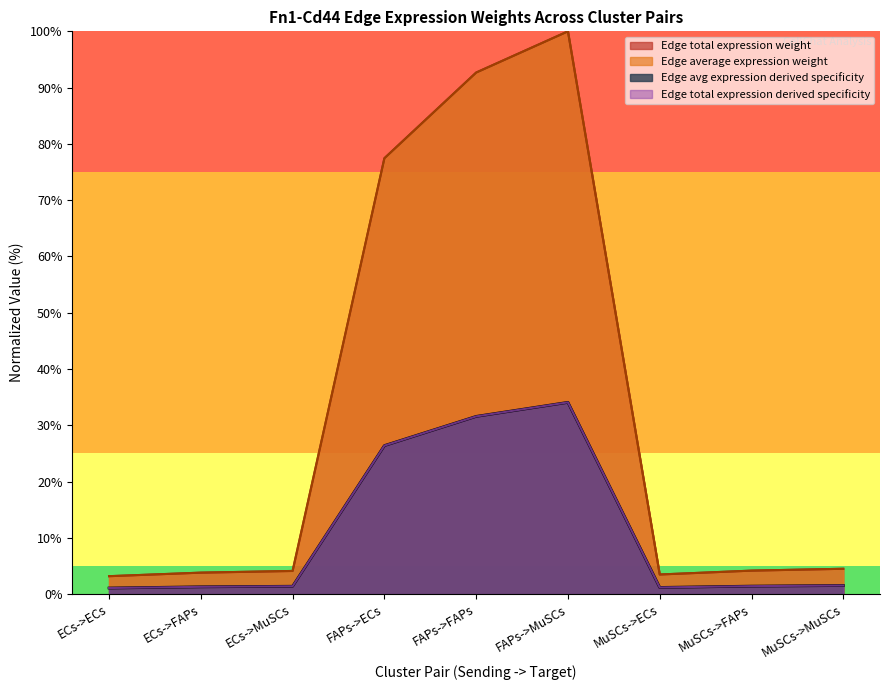

Does the chart display data point markers on the line(s)?

No